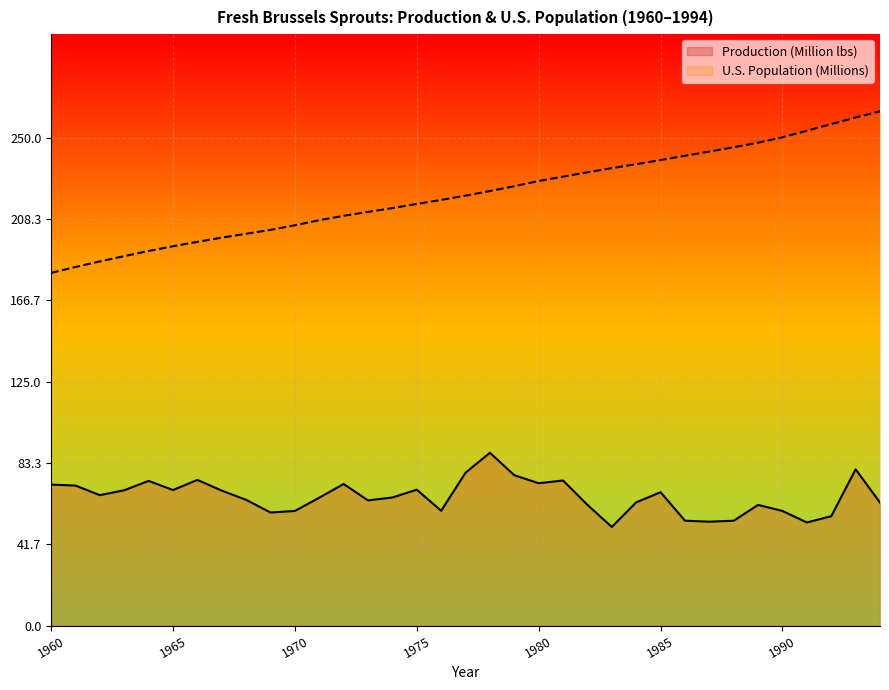

Reading left to right, transcribe all the data shown in this chart.

Production (Million lbs): 72.2	71.7	66.8	69.3	74.1	69.4	74.6	69.1	64.4	57.9	58.7	65.5	72.5	64.1	65.6	69.6	58.8	78.3	88.5	77.0	72.9	74.3	61.8	50.5	63.1	68.3	53.7	53.2	53.7	61.8	58.7	52.8	56.0	80.0	63.0
U.S. Population (Millions): 180.7	183.7	186.5	189.2	191.9	194.3	196.6	198.7	200.7	202.7	205.1	207.7	209.9	211.9	213.9	216.0	218.0	220.2	222.6	225.1	227.7	230.0	232.2	234.3	236.3	238.5	240.7	242.8	245.0	247.3	250.1	253.5	256.9	260.3	263.4